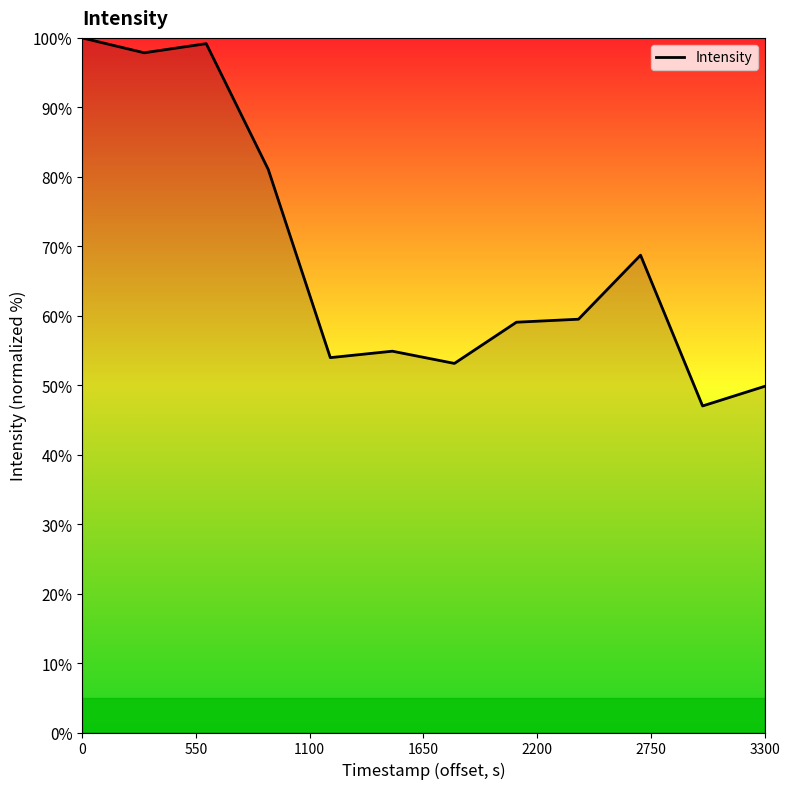

What is the difference between the maximum and minimum values?

53.0